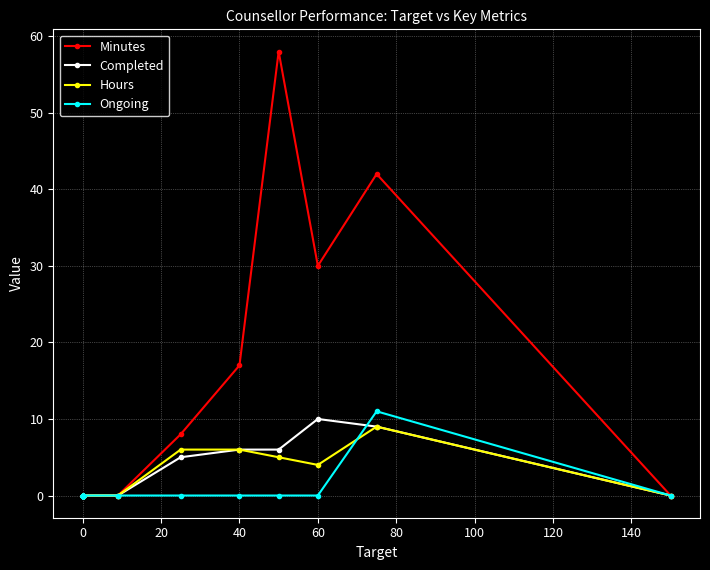

Count the number of categories in the chart.

20